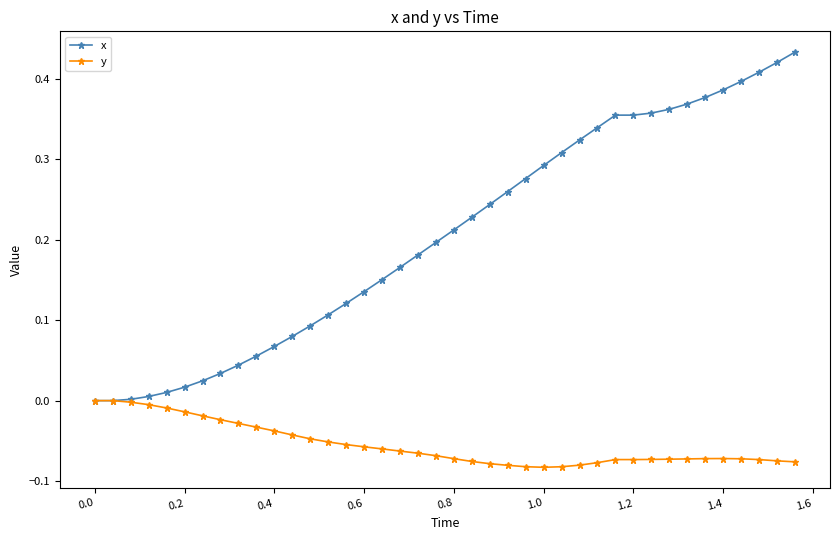

Count the number of categories in the chart.

40